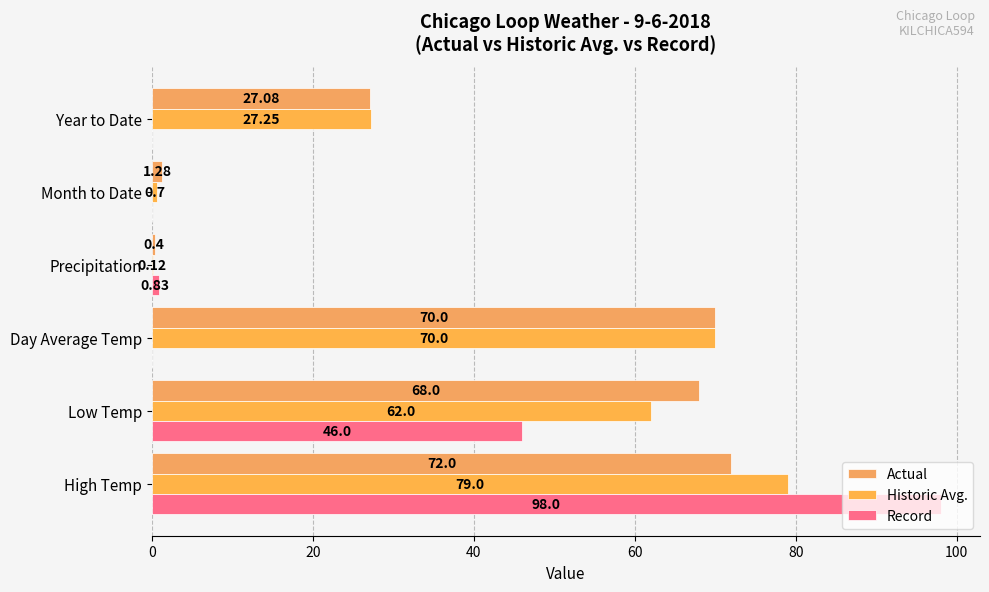

What is the value of the Actual bar at the 3rd from the left?

70.0